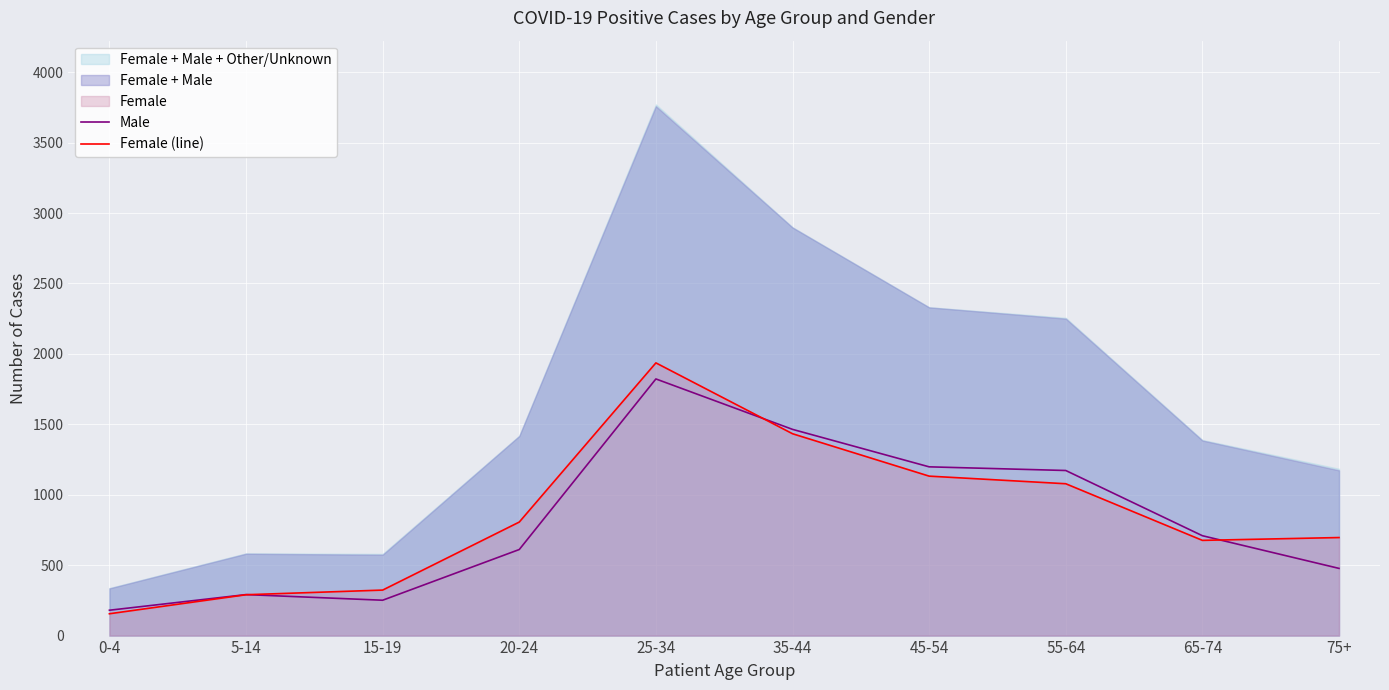

The value of Male at 25-34 is 3128. True or false?

False